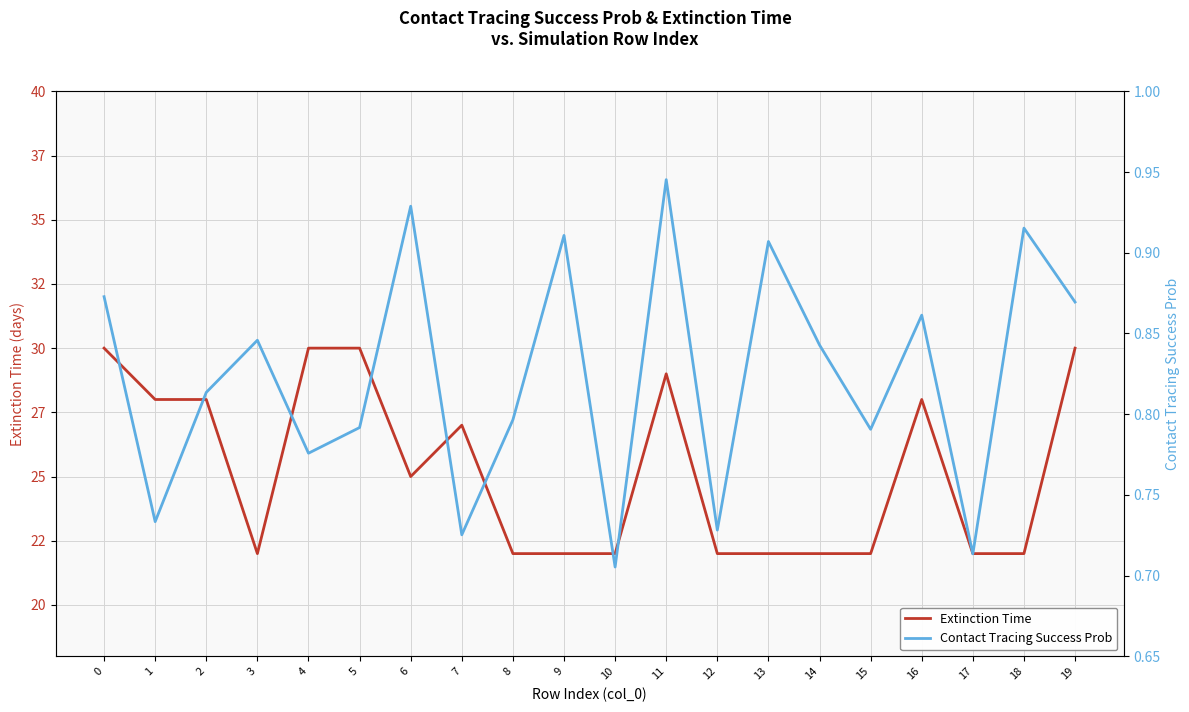

Count the Extinction Time values in the range 22 to 29.

16